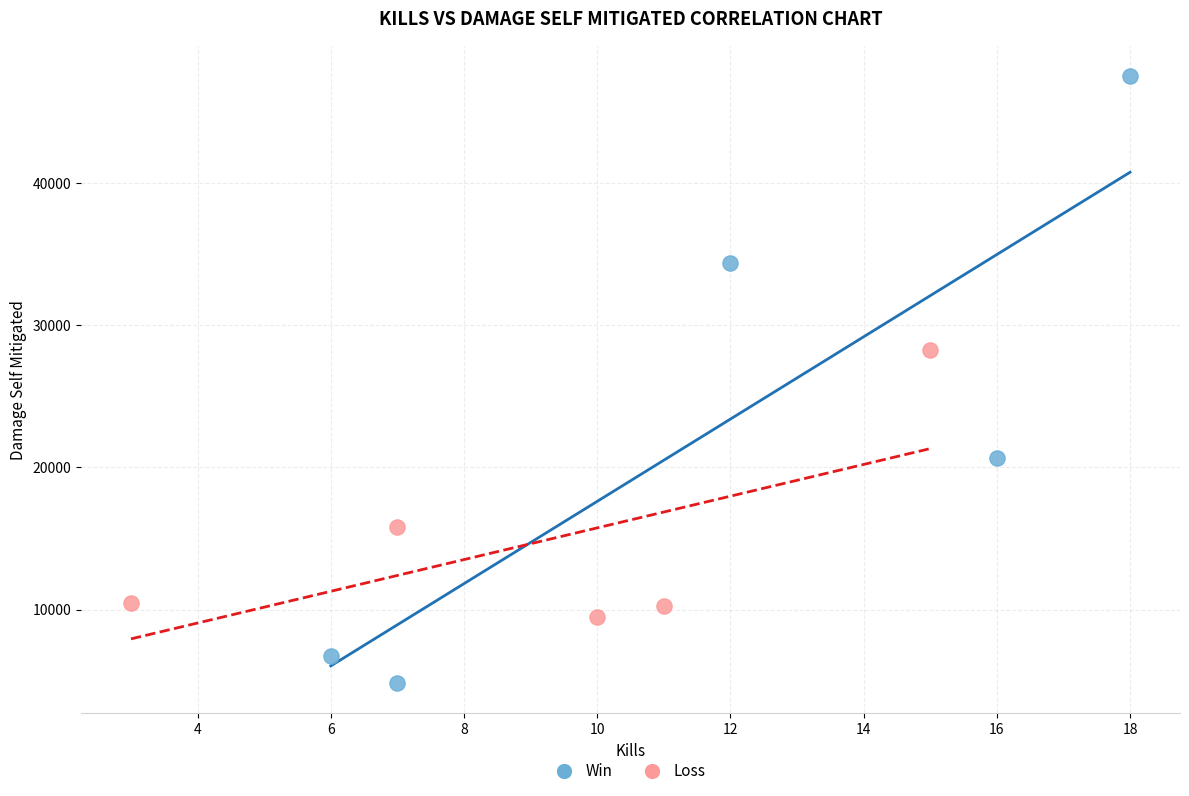

What are all the series names shown in the legend?

Win, Loss